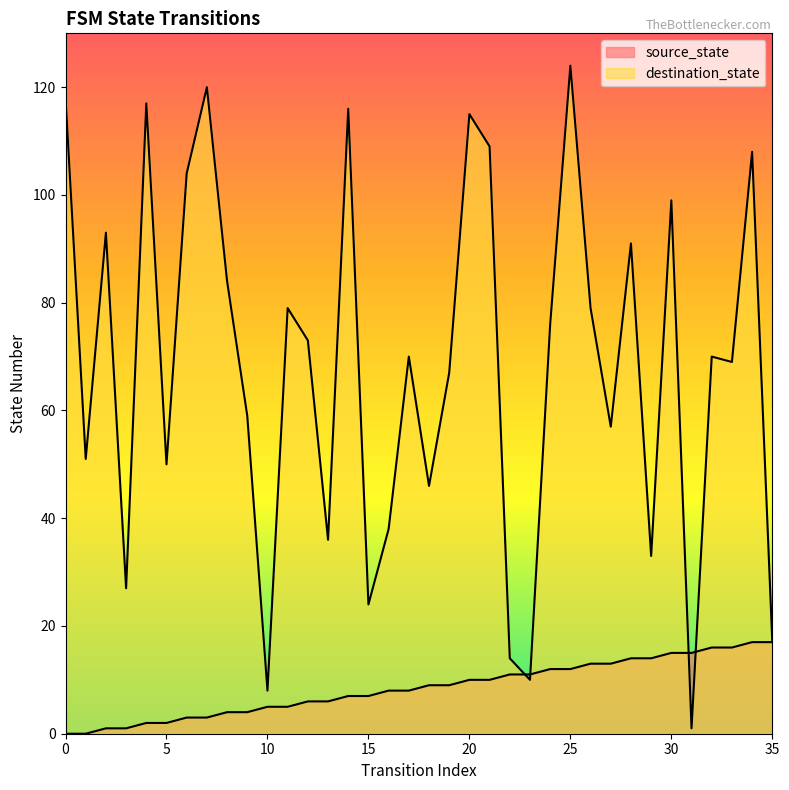

True or false: source_state has a value of 7 at 9.

False